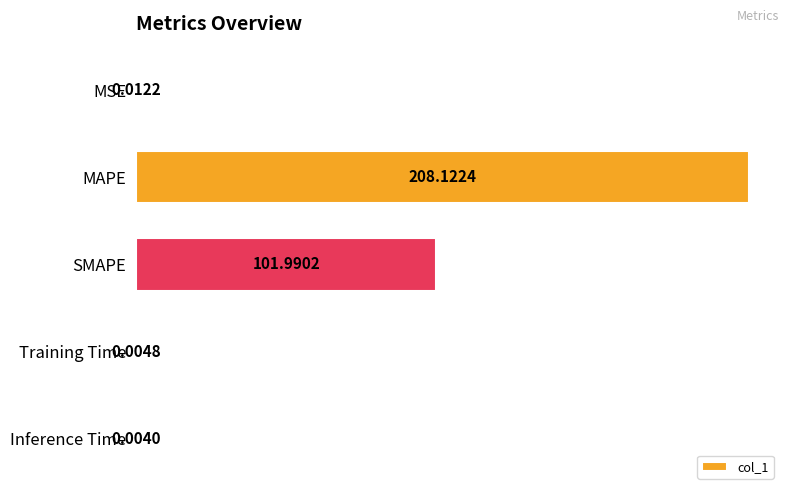

Where is the data nearest to the value 104?

SMAPE